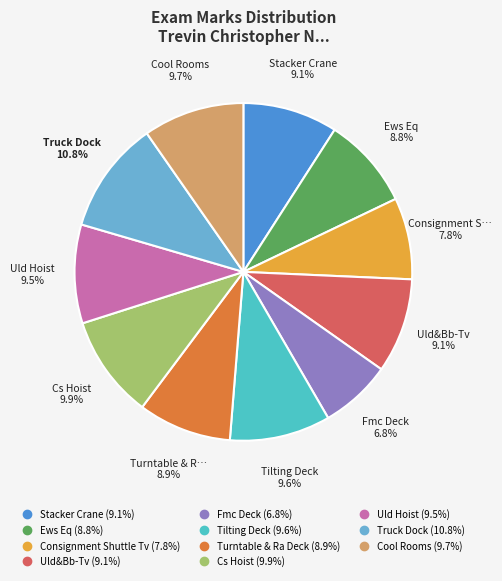

To the nearest percent, what is the combined percentage of Ews Eq and Fmc Deck?

16%